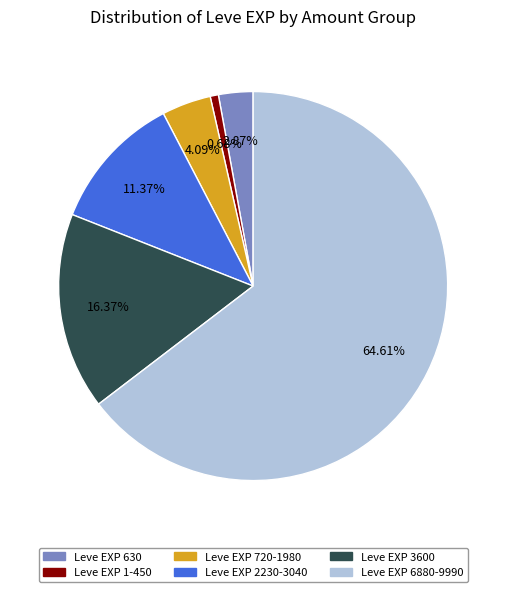

To the nearest percent, what is the difference between the largest and smallest slice percentages?

64%